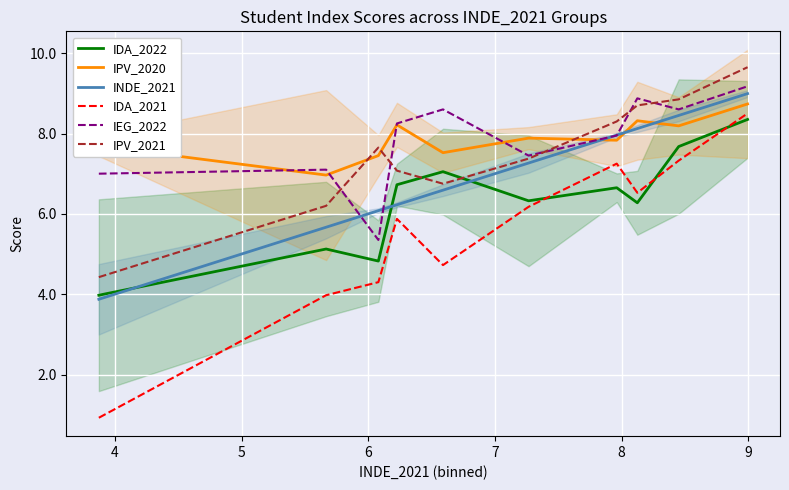

What is the maximum value for IDA_2021?

8.5